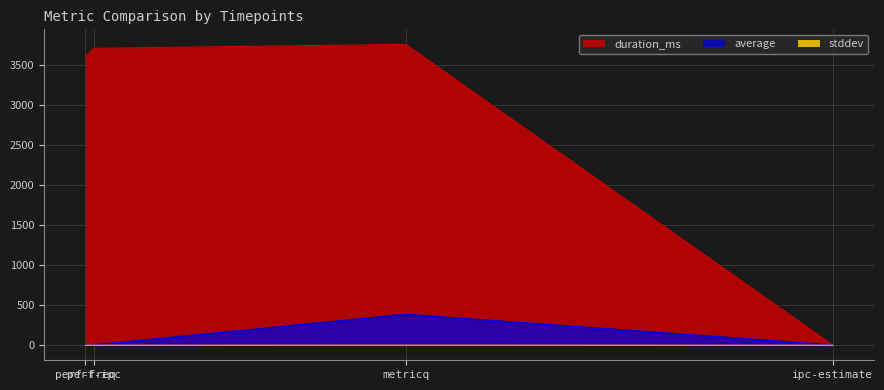

Where is the first local maximum for average?

metricq